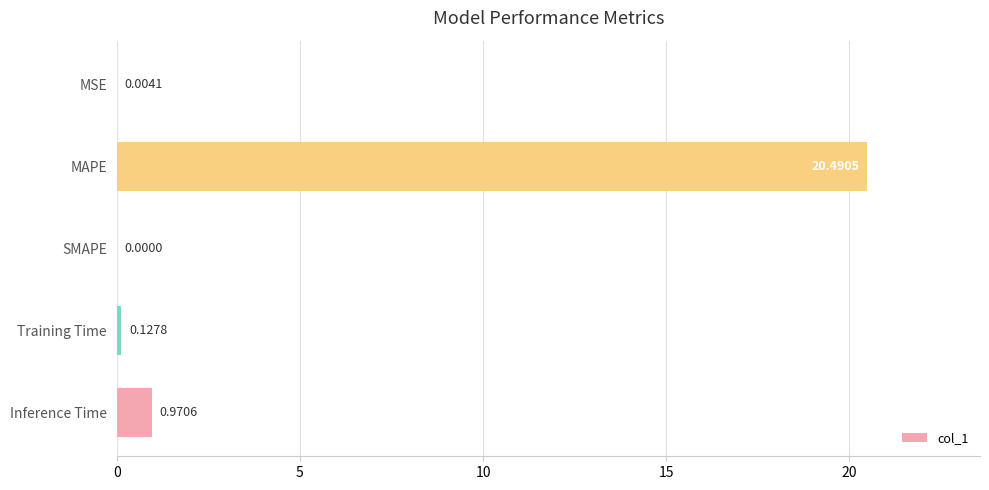

At which category does the chart reach its peak across all series?

MAPE